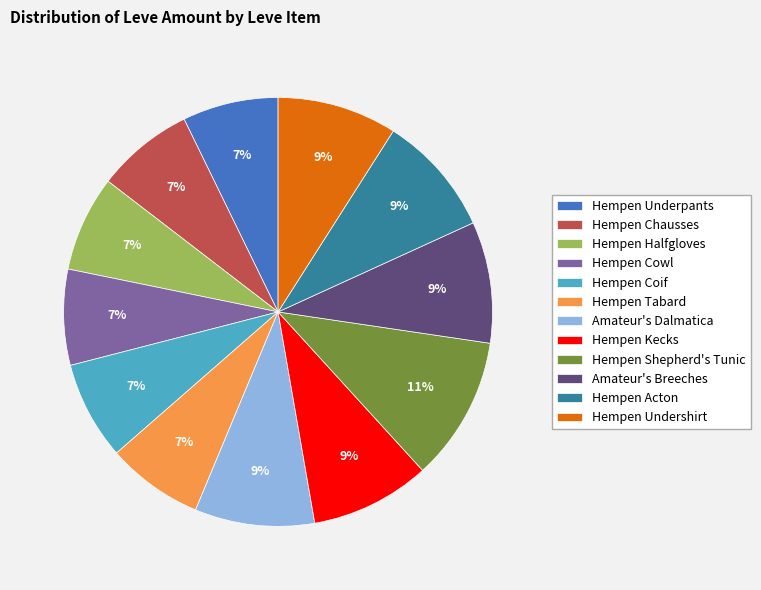

Which category has the biggest portion of the pie?

Hempen Shepherd's Tunic